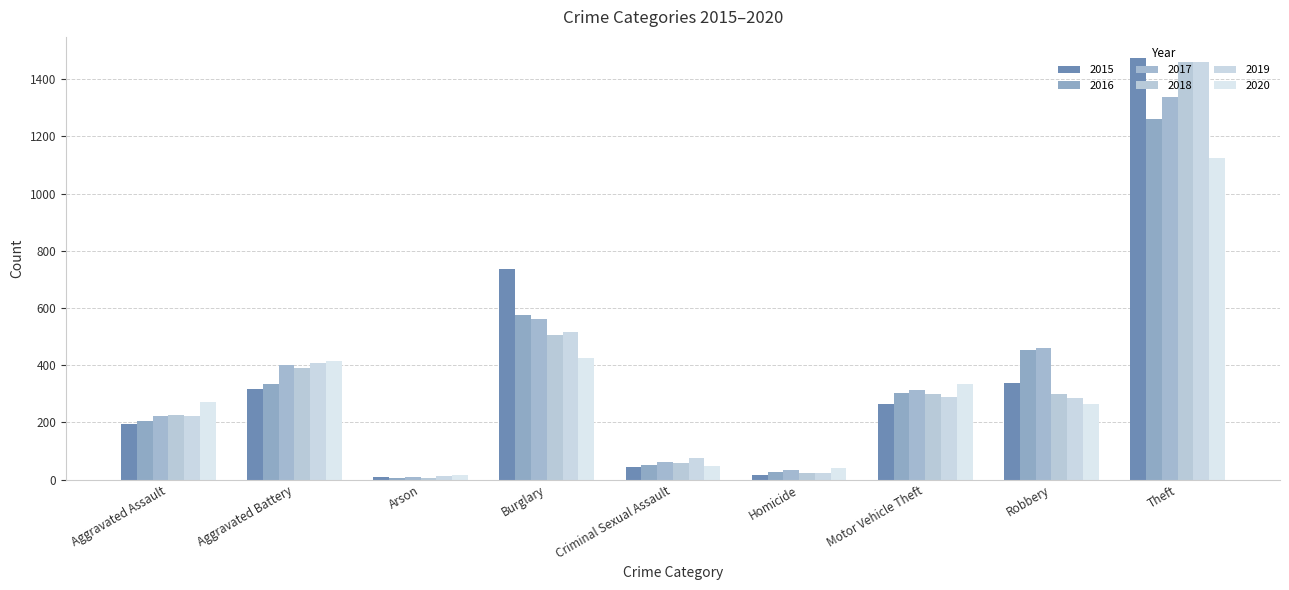

How many data points in 2019 are less than 287?

4